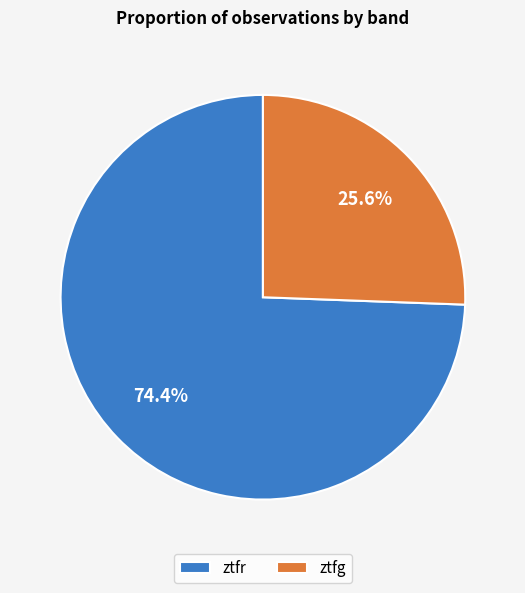

Is it true that ztfg is 26% of the pie?

True